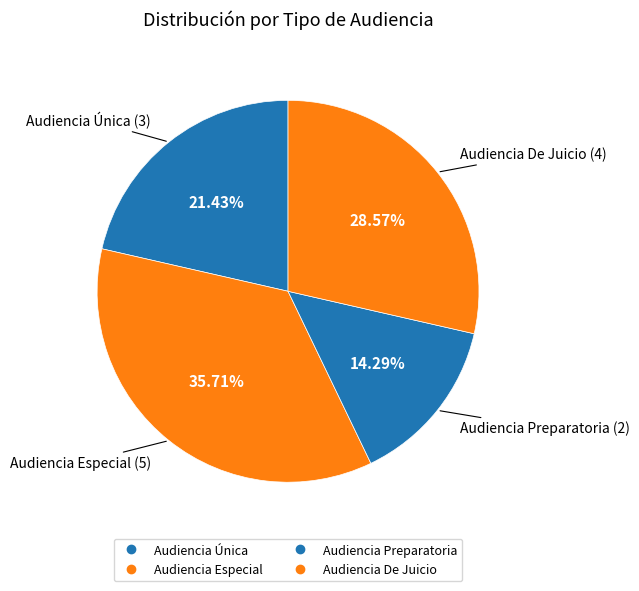

Which slice is the smallest?

Audiencia Preparatoria